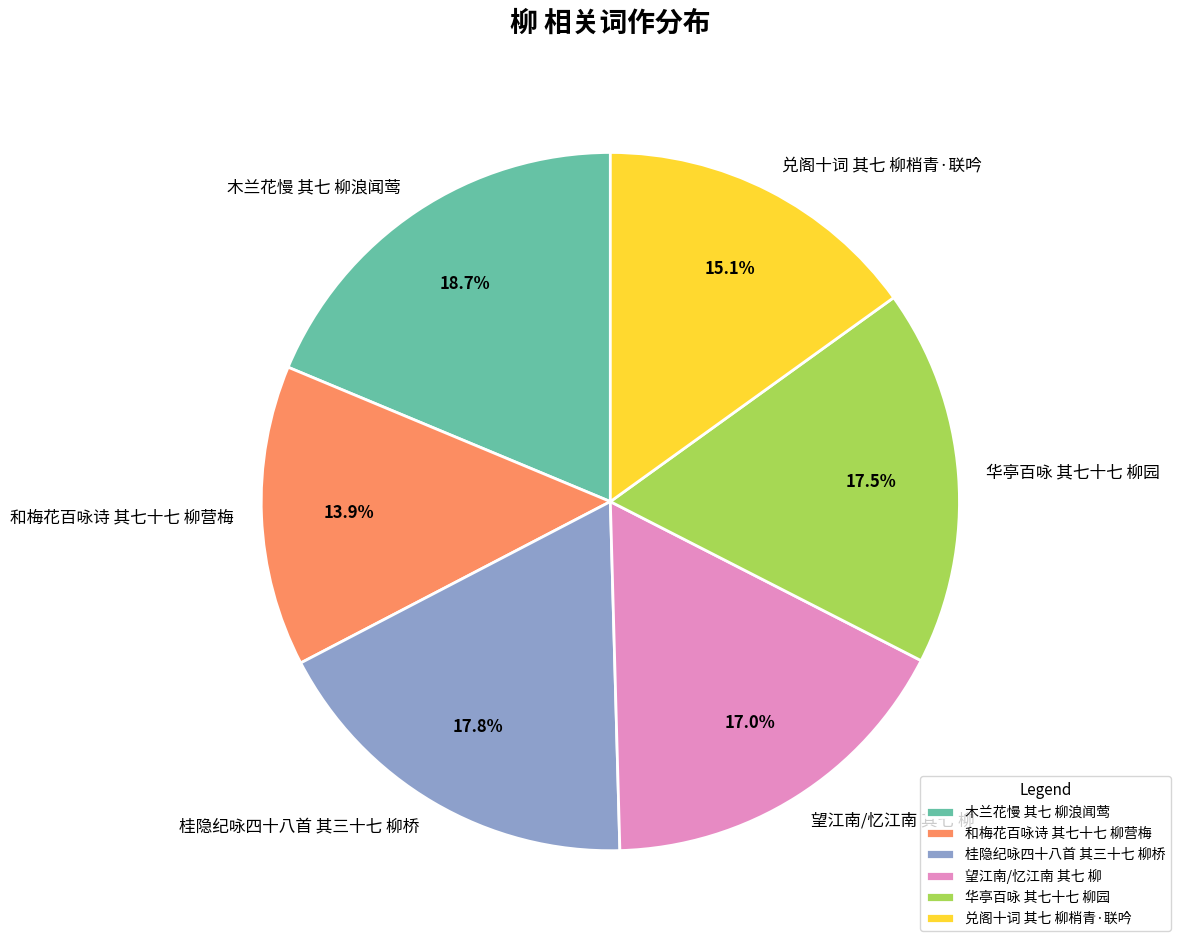

How many segments does this pie chart have?

6